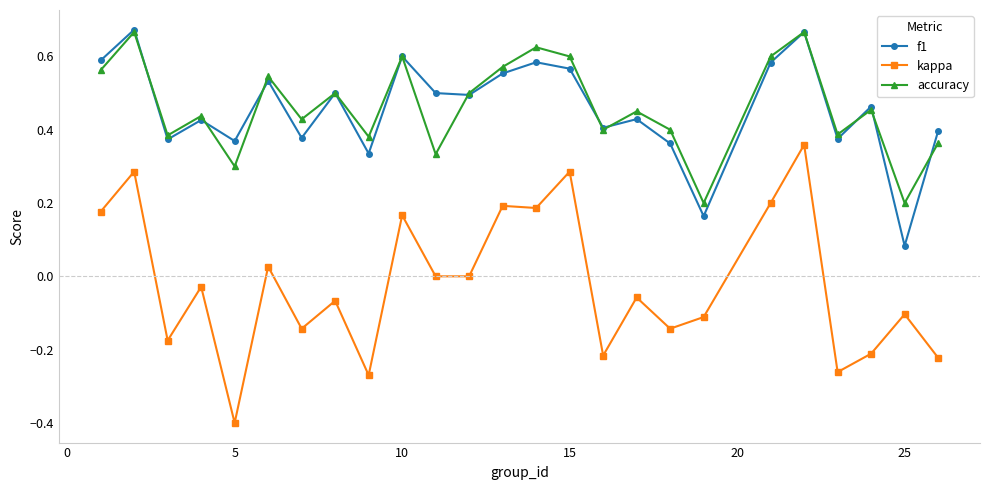

How many categories are shown in the chart?

25